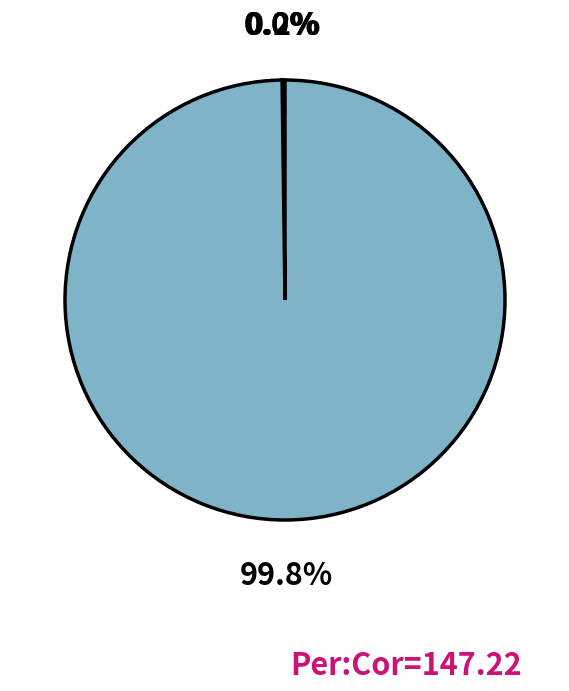

How many slices are in this pie chart?

4